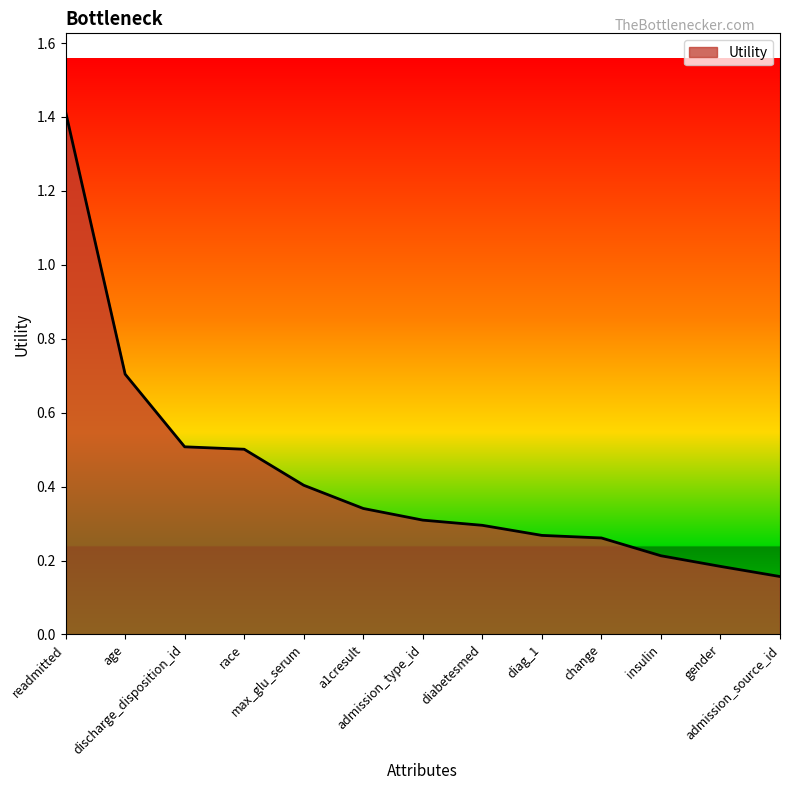

The value at admission_source_id is 0.2. True or false?

True